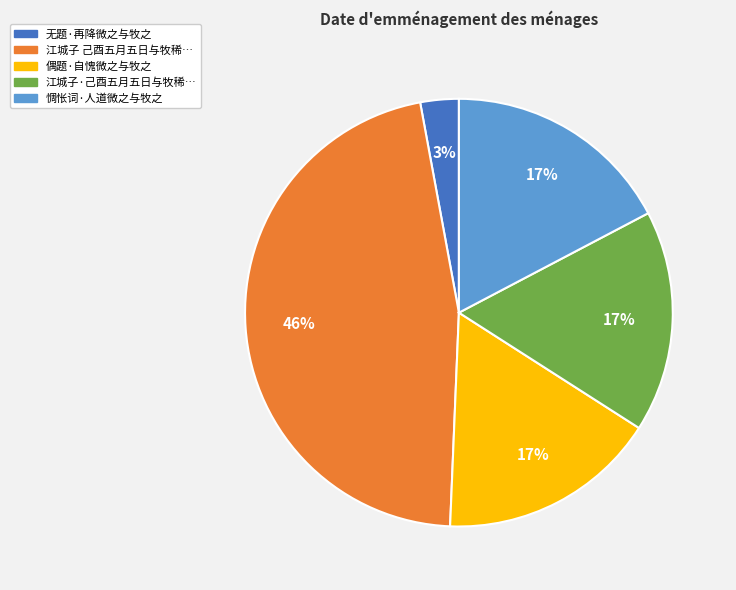

Count the number of slices in the pie.

5